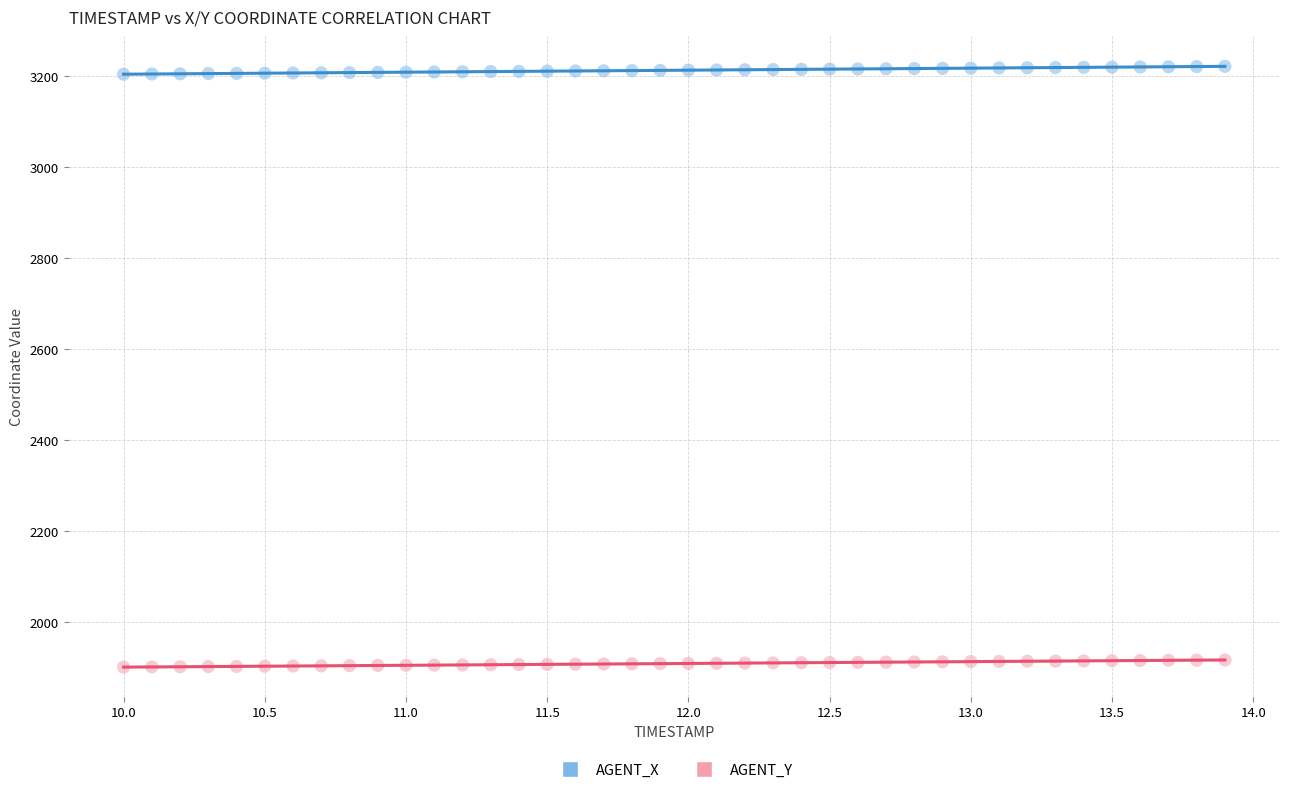

Across all data points, what is the range of X values (max minus min)?

3.9